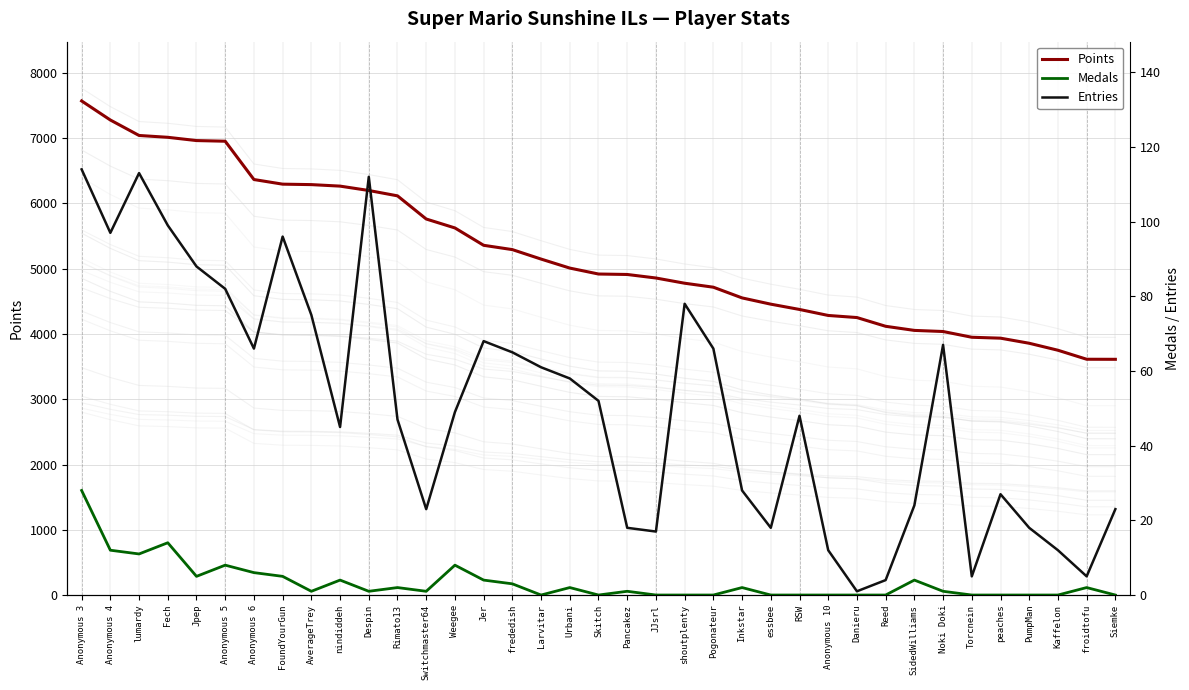

Is the value of Entries at Noki Doki greater than the value of Points at Torcnein?

No